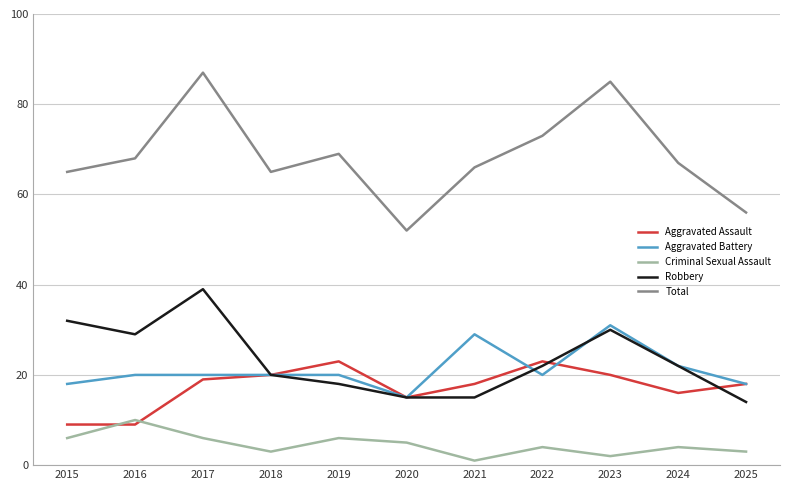

What is the smallest value displayed?

1